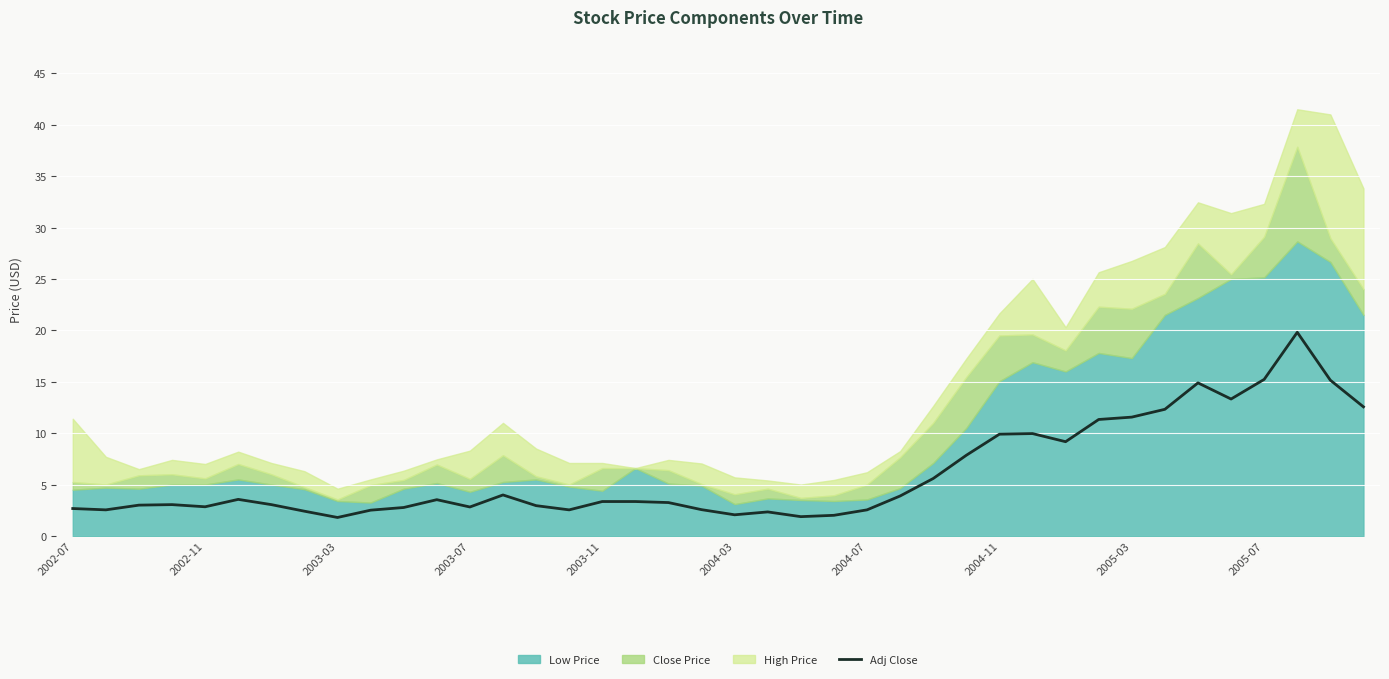

Is it true that Adj Close equals 2.8 at 2003-07?

True